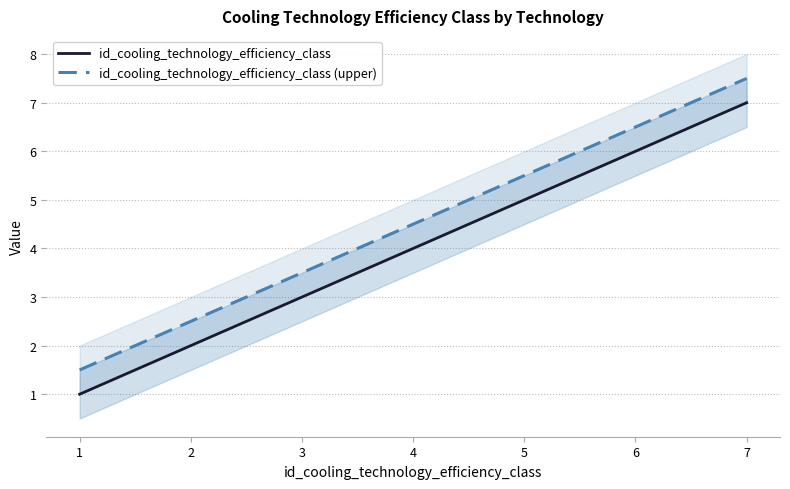

Count the number of data series in this chart.

2